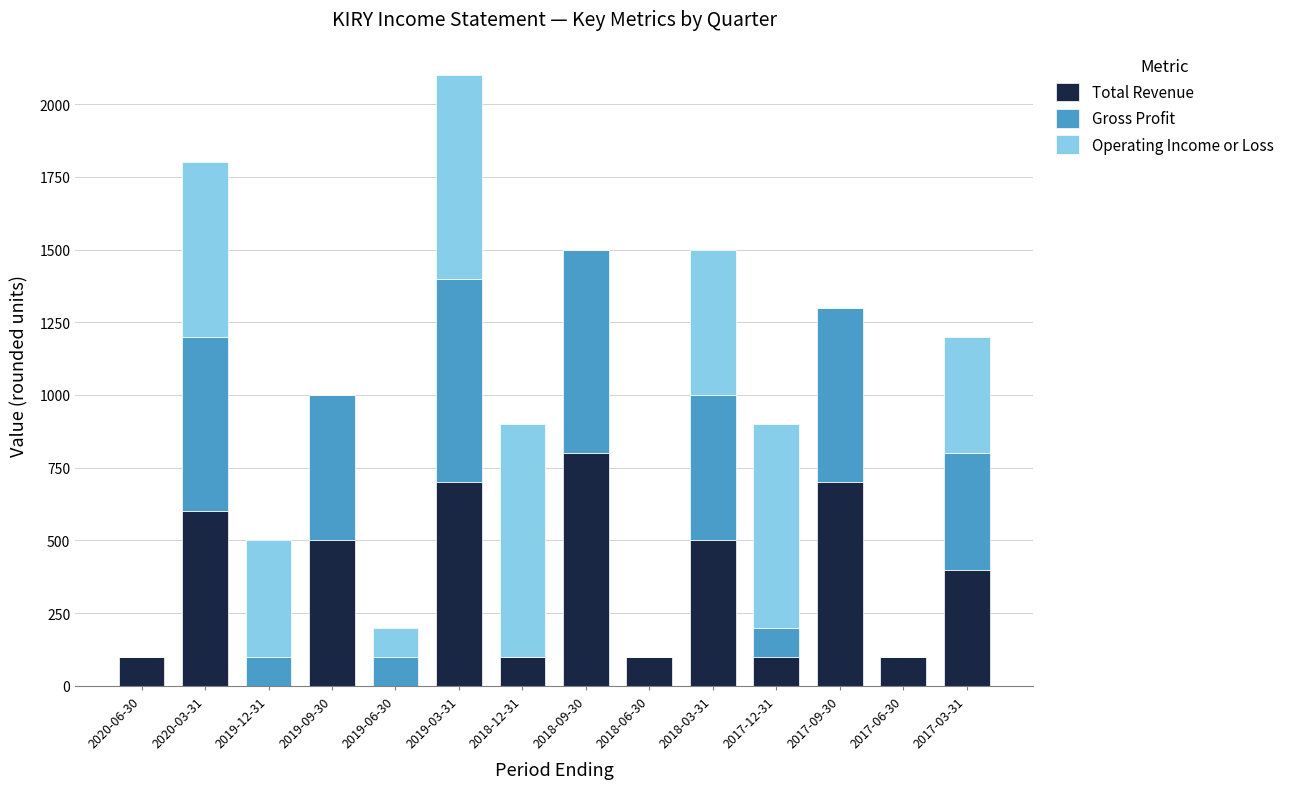

What is the highest value of the Total Revenue series?

800